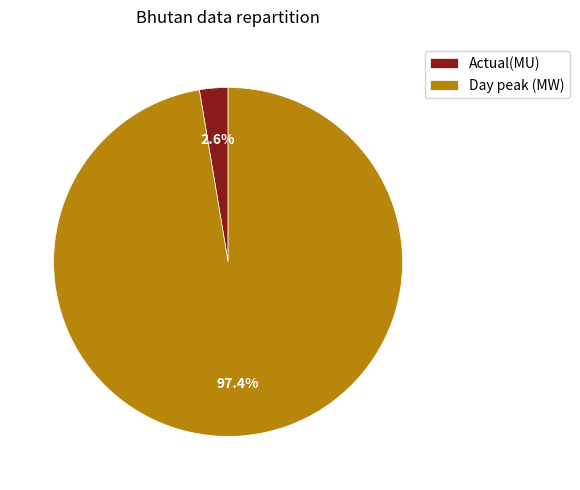

Is the sum of Day peak (MW) and Actual(MU) greater than half?

Yes